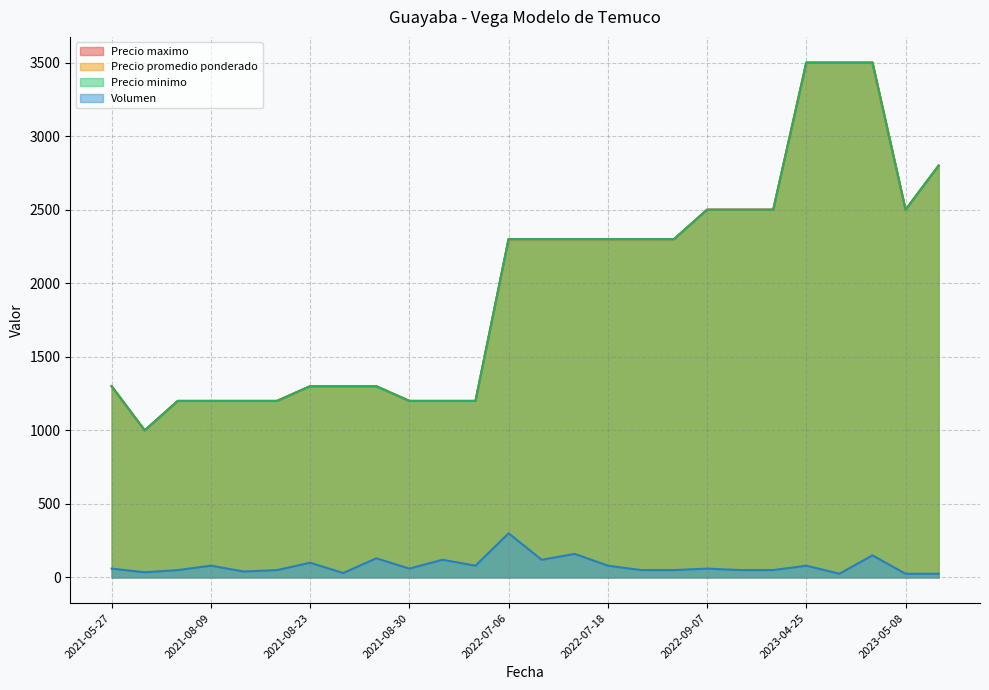

True or false: Precio promedio ponderado and Precio minimo cross at least once.

False